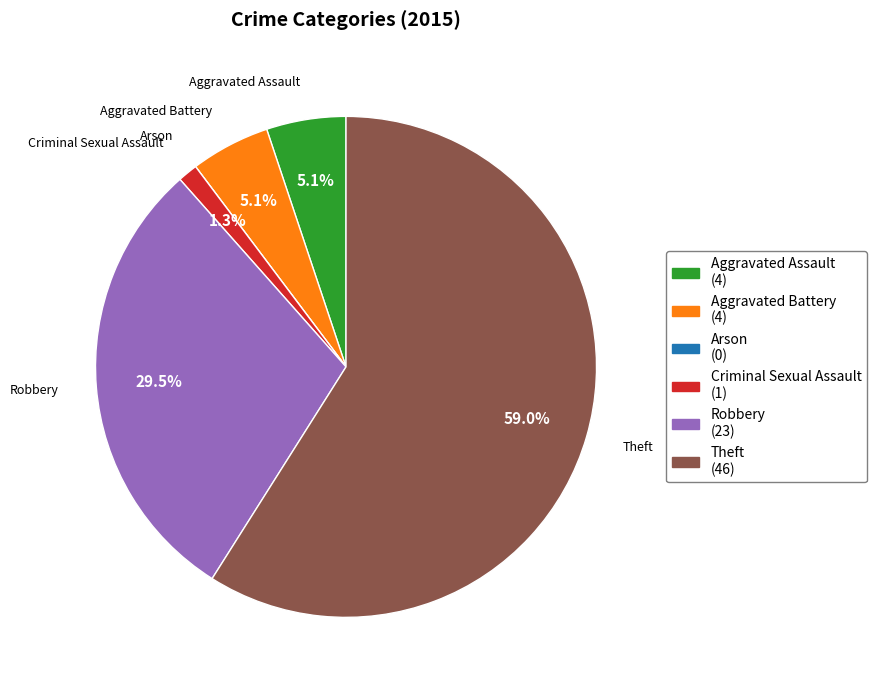

To the nearest percent, what percentage of the pie is Aggravated Assault?

5%